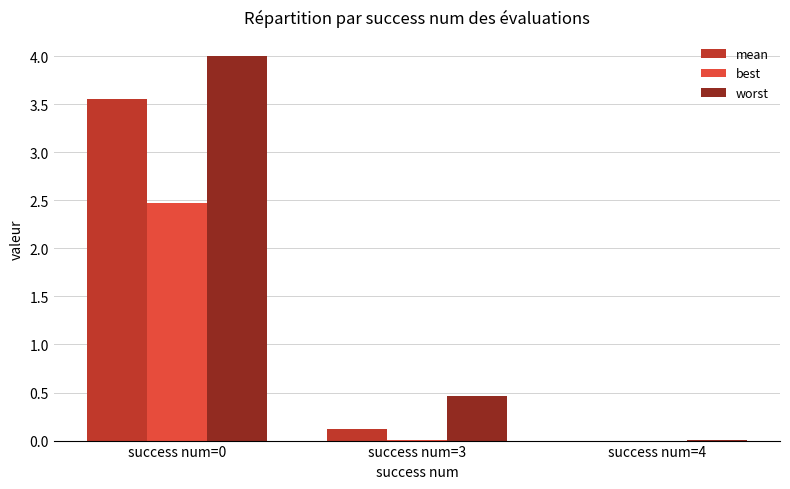

The value of best at success num=0 is 0.5. True or false?

False